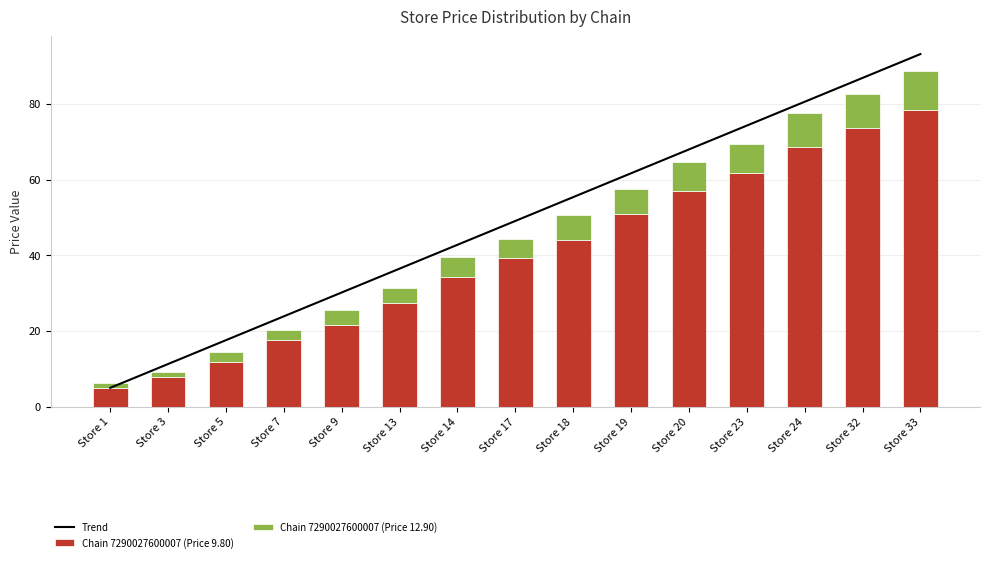

Reading left to right, transcribe all the data shown in this chart.

Trend: Store 1=5.0	Store 3=11.3	Store 5=17.6	Store 7=23.9	Store 9=30.2	Store 13=36.5	Store 14=42.8	Store 17=49.1	Store 18=55.4	Store 19=61.7	Store 20=68.0	Store 23=74.3	Store 24=80.6	Store 32=86.9	Store 33=93.2
Chain 7290027600007 (Price 9.80): Store 1=4.9	Store 3=7.8	Store 5=11.8	Store 7=17.6	Store 9=21.6	Store 13=27.4	Store 14=34.3	Store 17=39.2	Store 18=44.1	Store 19=51.0	Store 20=56.8	Store 23=61.7	Store 24=68.6	Store 32=73.5	Store 33=78.4
Chain 7290027600007 (Price 12.90): Store 1=1.3	Store 3=1.3	Store 5=2.6	Store 7=2.6	Store 9=3.9	Store 13=3.9	Store 14=5.2	Store 17=5.2	Store 18=6.5	Store 19=6.5	Store 20=7.7	Store 23=7.7	Store 24=9.0	Store 32=9.0	Store 33=10.3